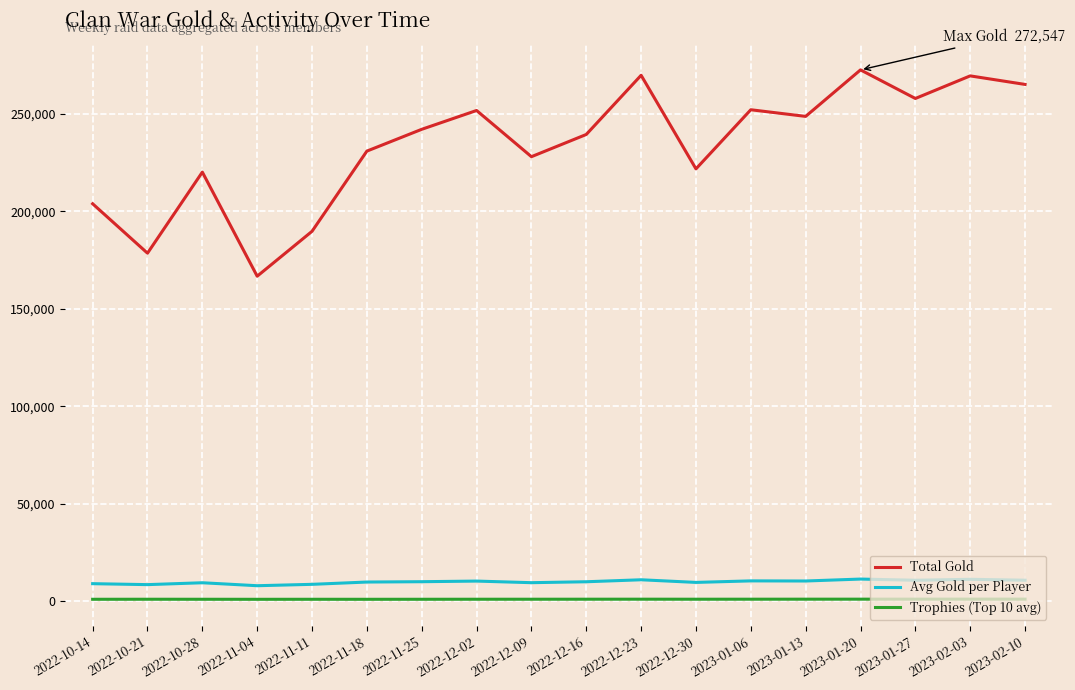

The value of Total Gold at 2022-10-14 is 203868. True or false?

True